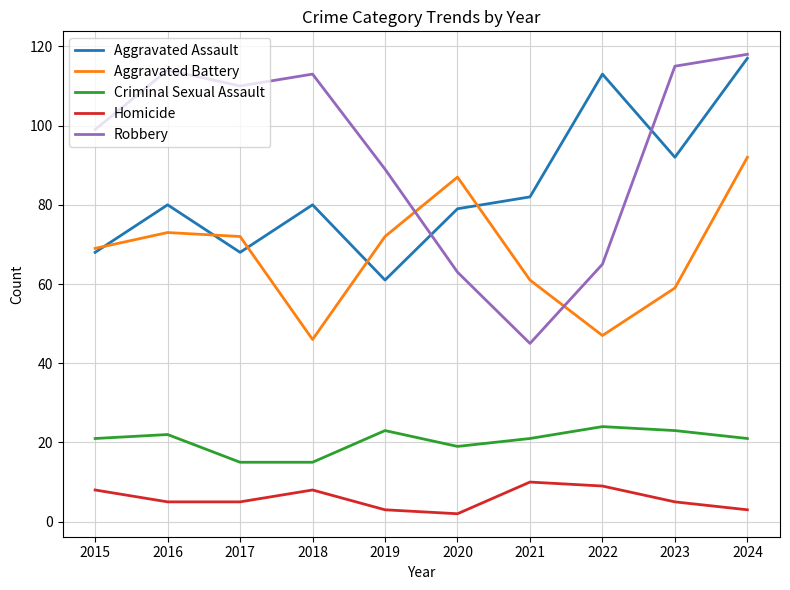

The Aggravated Assault series shows 80 at 2016. True or false?

True